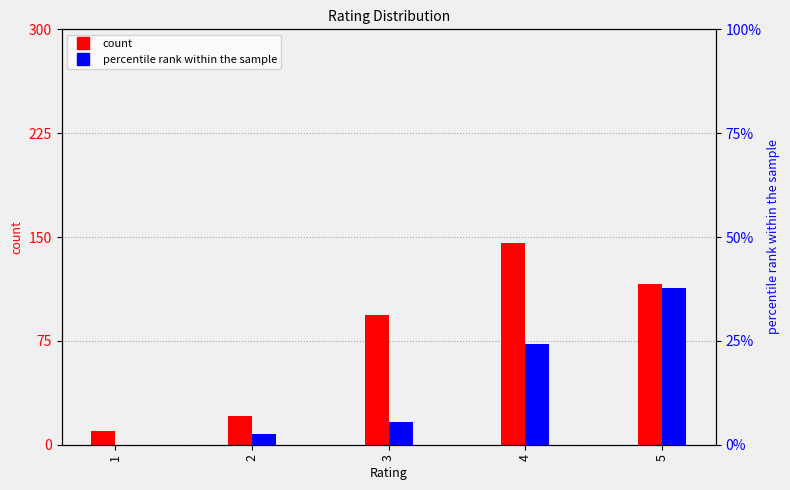

Are the bars horizontal?

No